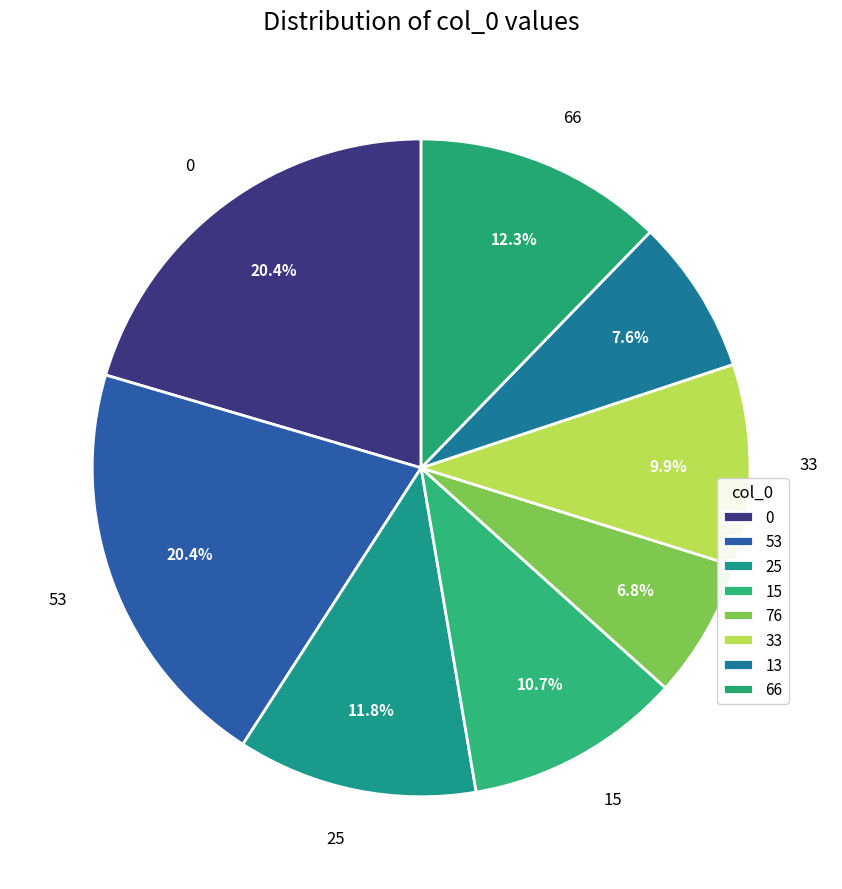

How many slices are in this pie chart?

8